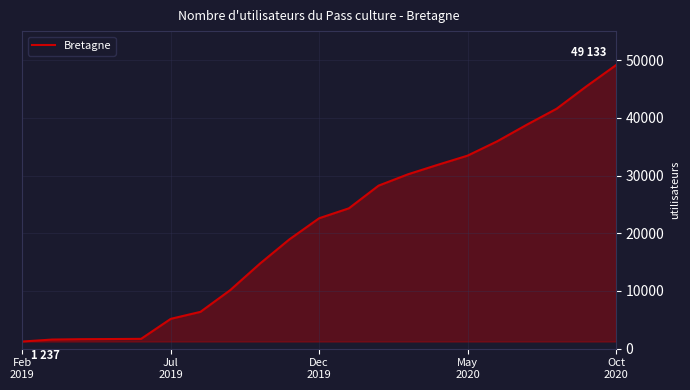

What is the difference between the maximum and minimum values?

47896